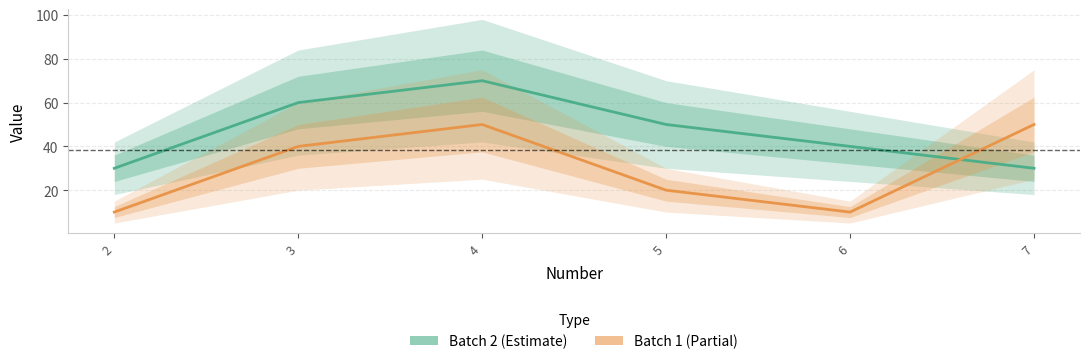

The value of Batch 1 at 4 is 50. True or false?

True